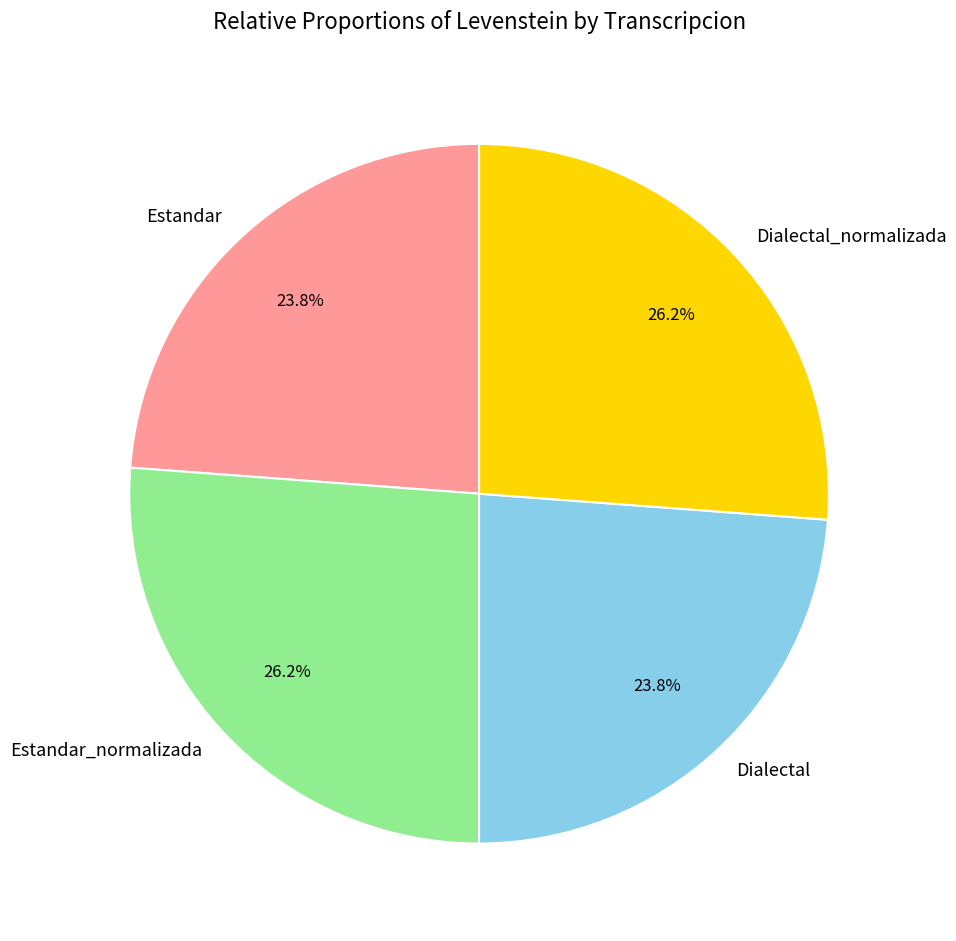

Count the number of slices in the pie.

4